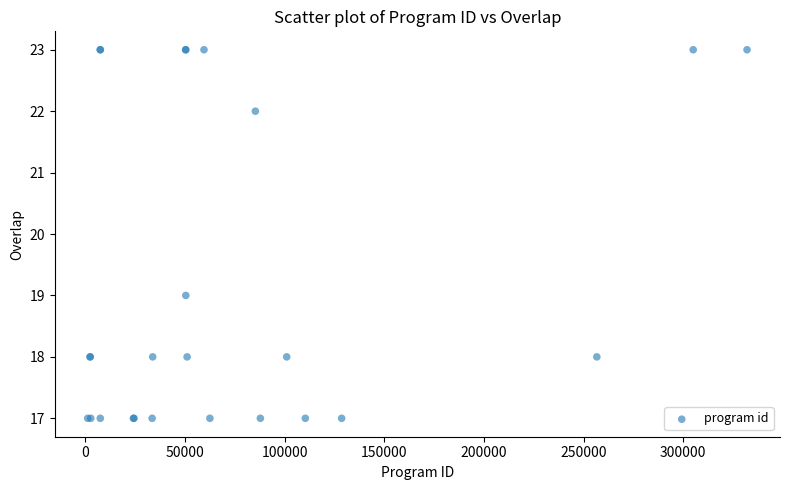

What Y value in the scatter plot is closest to 20?

19